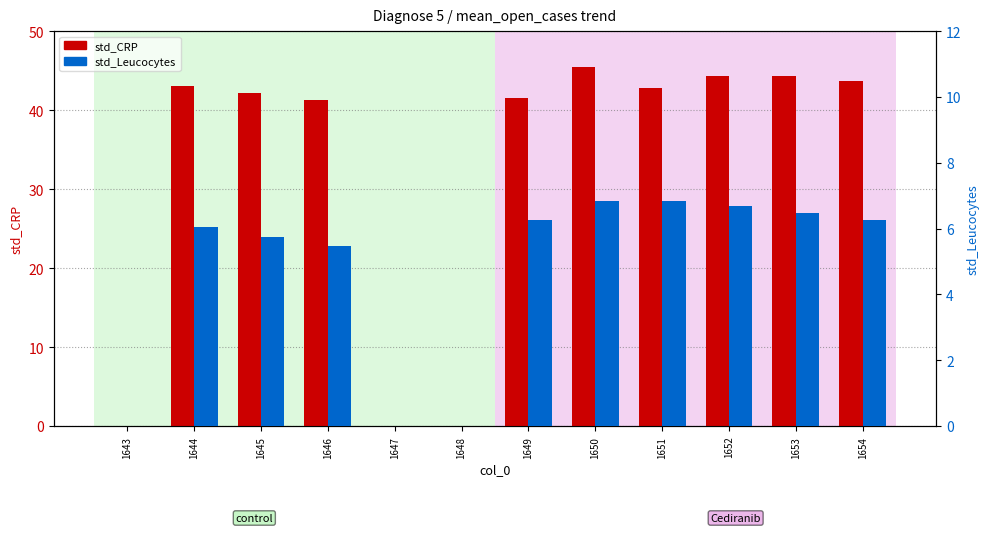

Rank the categories by std_CRP value from highest to lowest.

1650, 1652, 1653, 1654, 1644, 1651, 1645, 1649, 1646, 1643, 1647, 1648